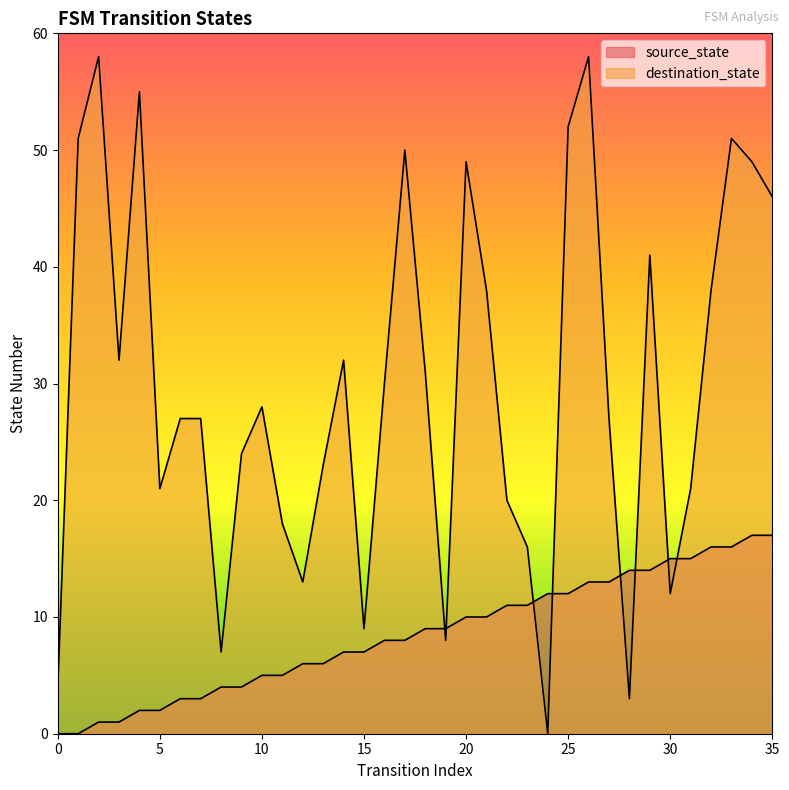

What is the total value across all series at 34?

66